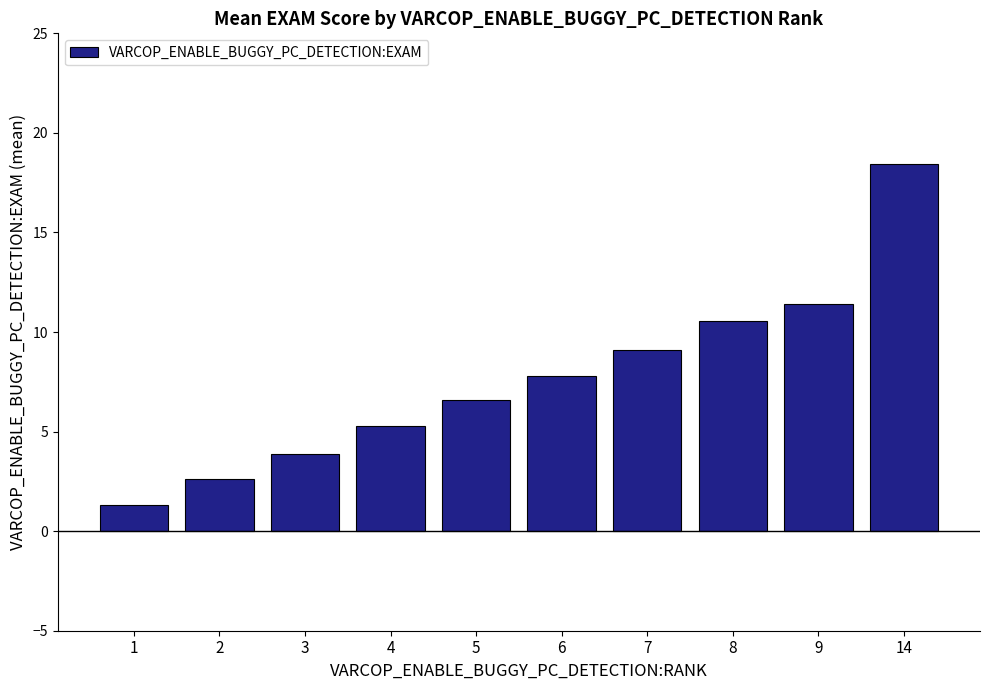

Reading right to left, transcribe all the data shown in this chart.

18.4	11.4	10.5	9.1	7.8	6.6	5.3	3.9	2.6	1.3